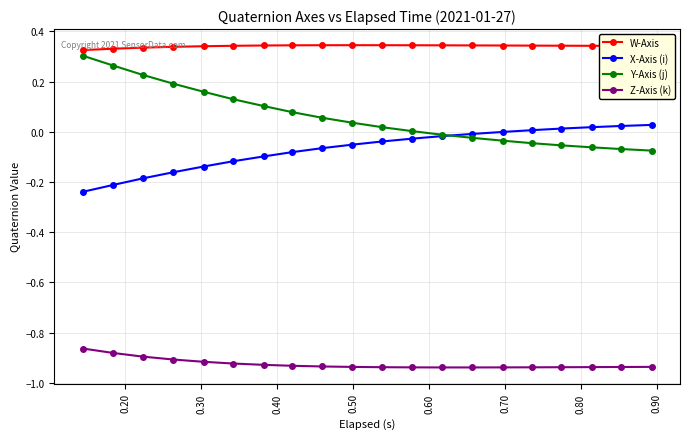

Which series has the largest total across all categories?

W-Axis